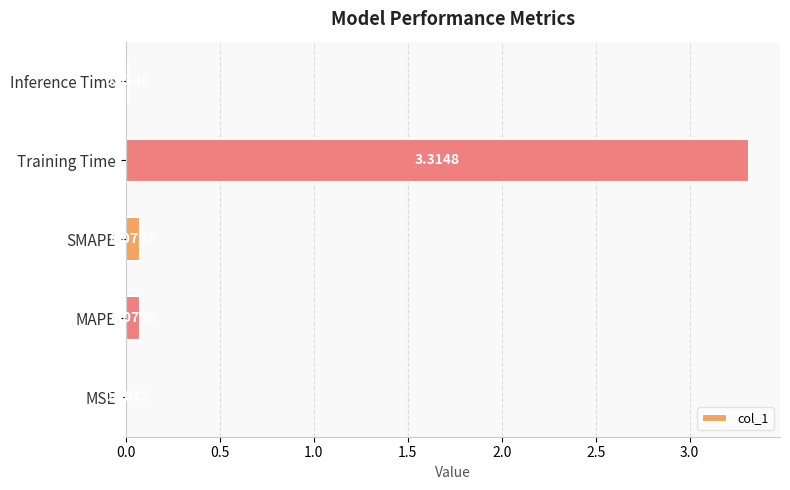

Which label corresponds to the largest value in the chart?

Training Time